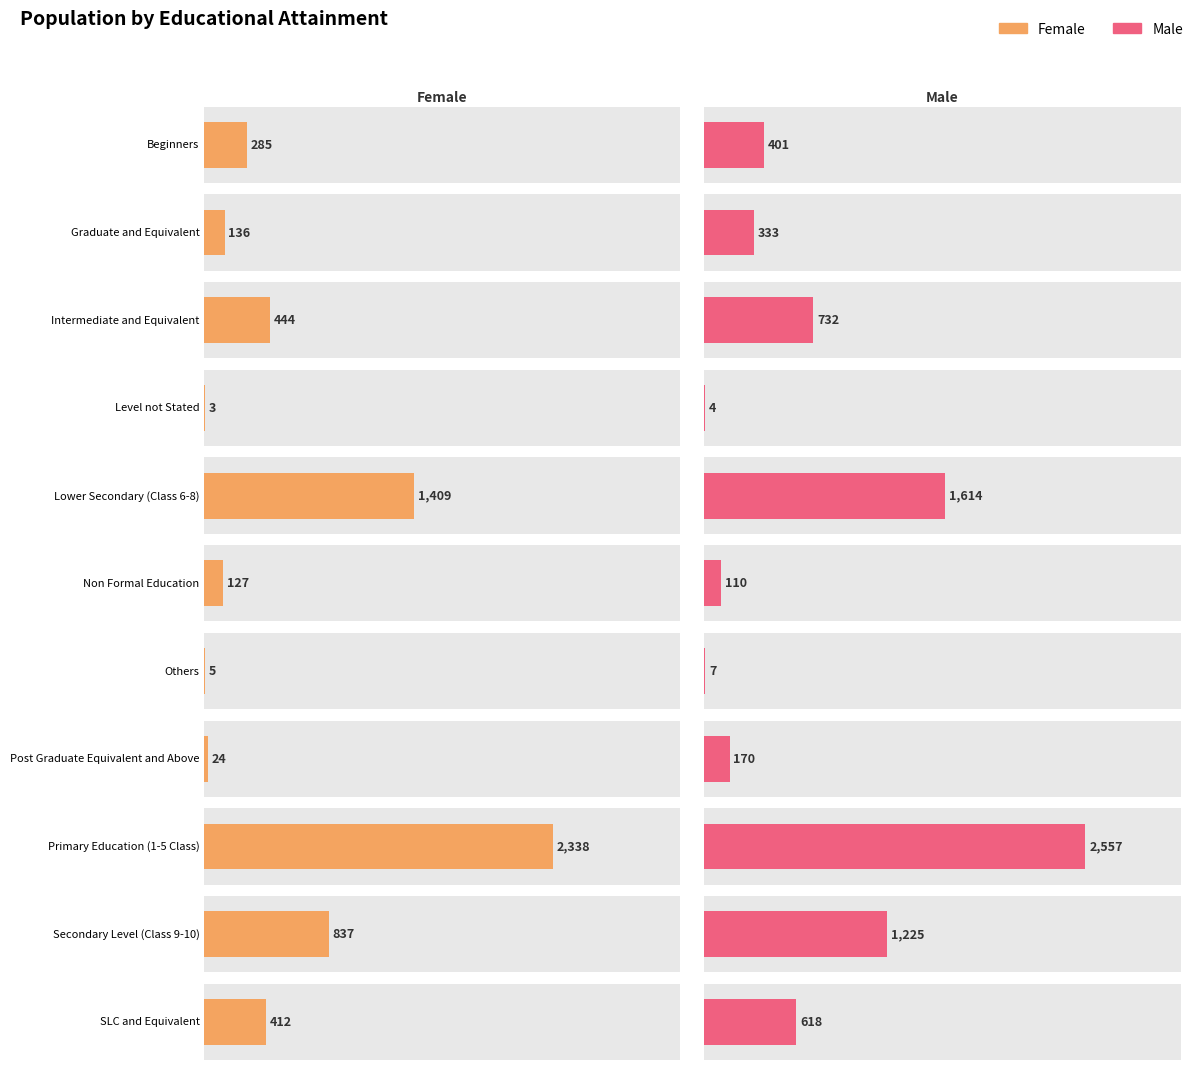

At which label does Female reach its minimum?

Level not Stated